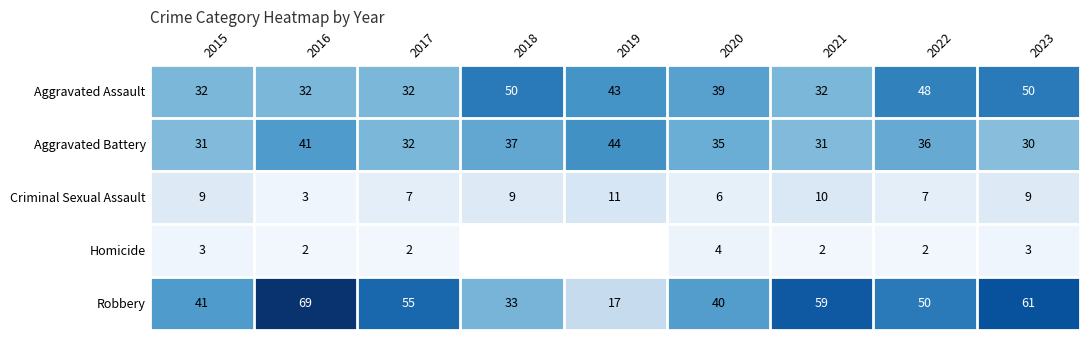

Where is Robbery nearest to the value 43?

2015